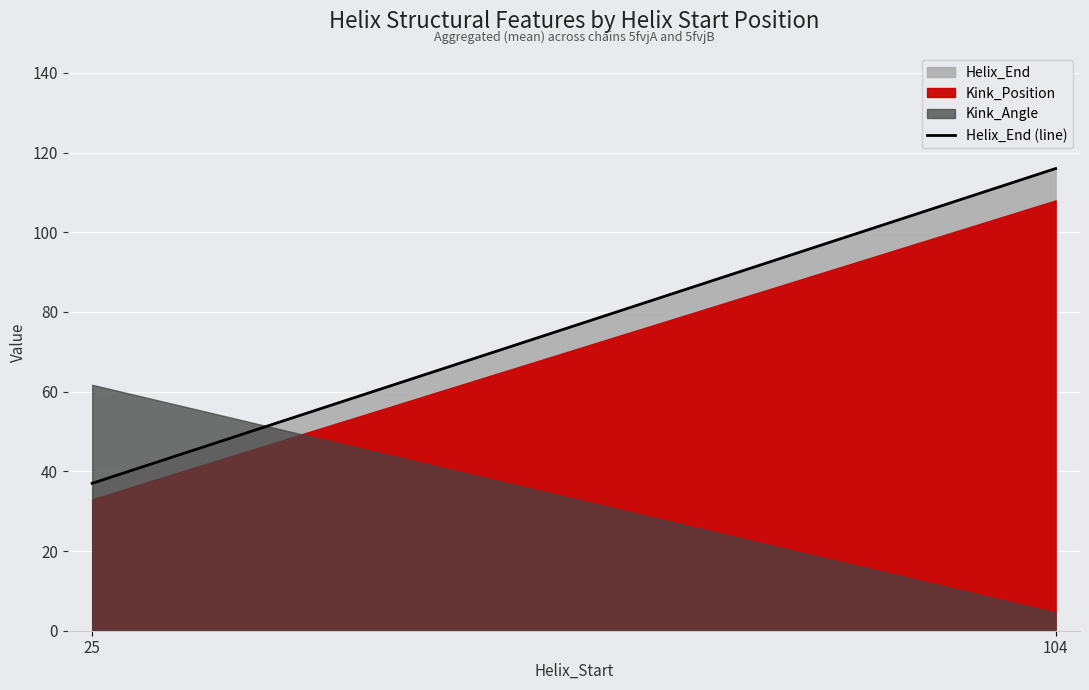

Rank the categories by value from lowest to highest.

25, 104